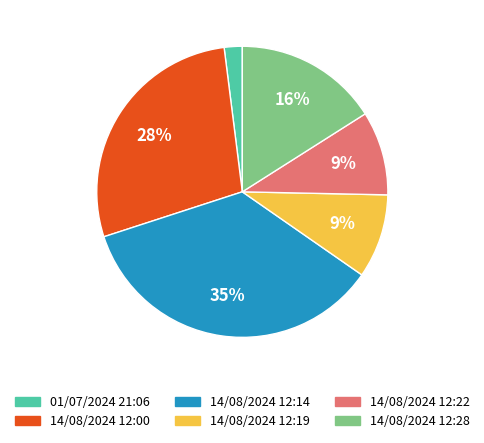

To the nearest percent, what is the average slice percentage?

17%